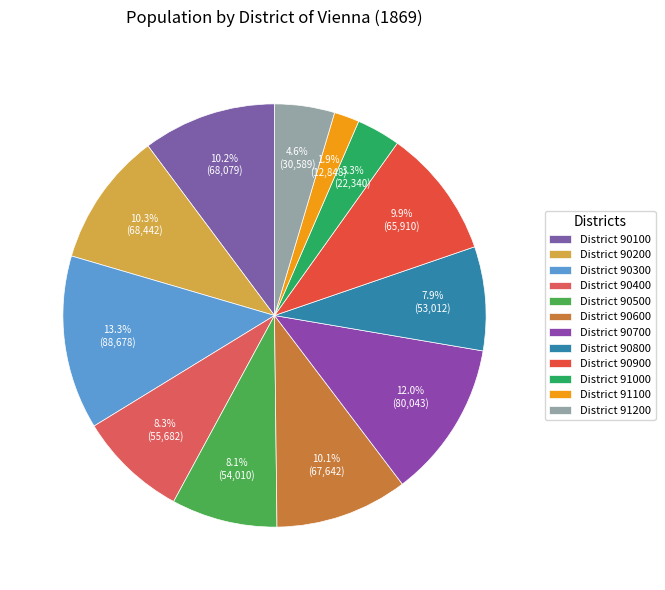

How many segments does this pie chart have?

12